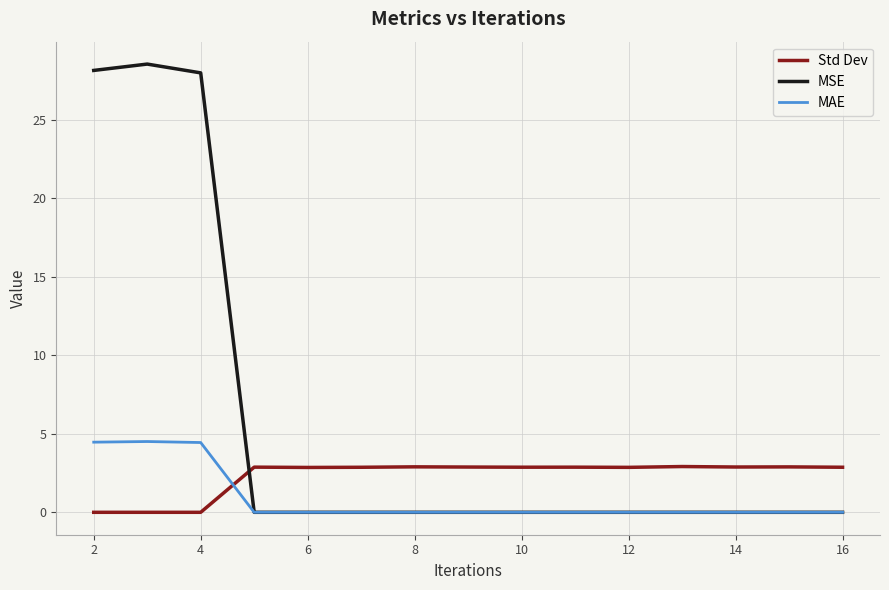

Which series has the largest total across all categories?

MSE